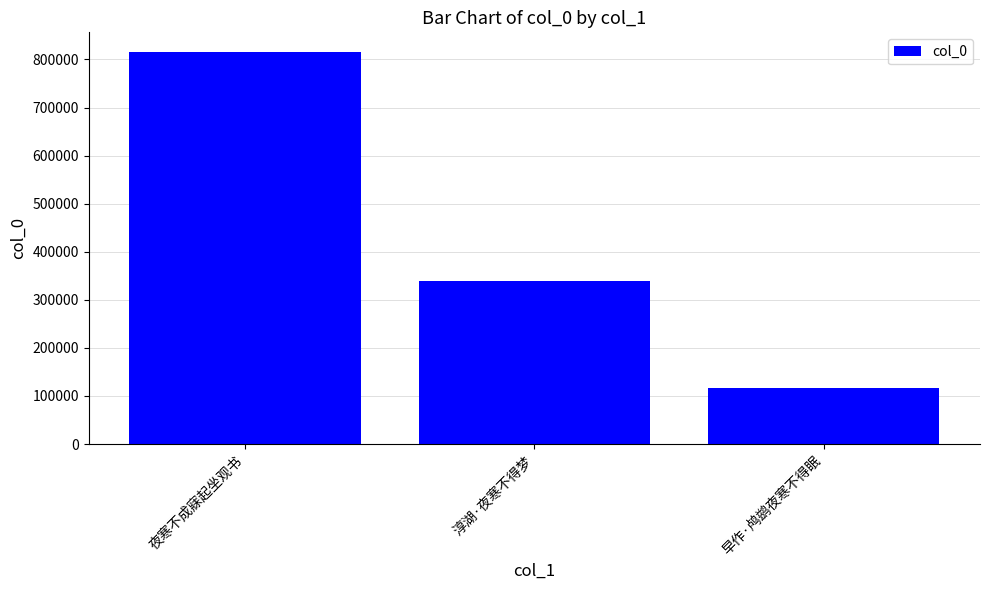

Which has a higher value, 淳湖·夜寒不得梦 or 早作·鸬鹚夜寒不得眠?

淳湖·夜寒不得梦